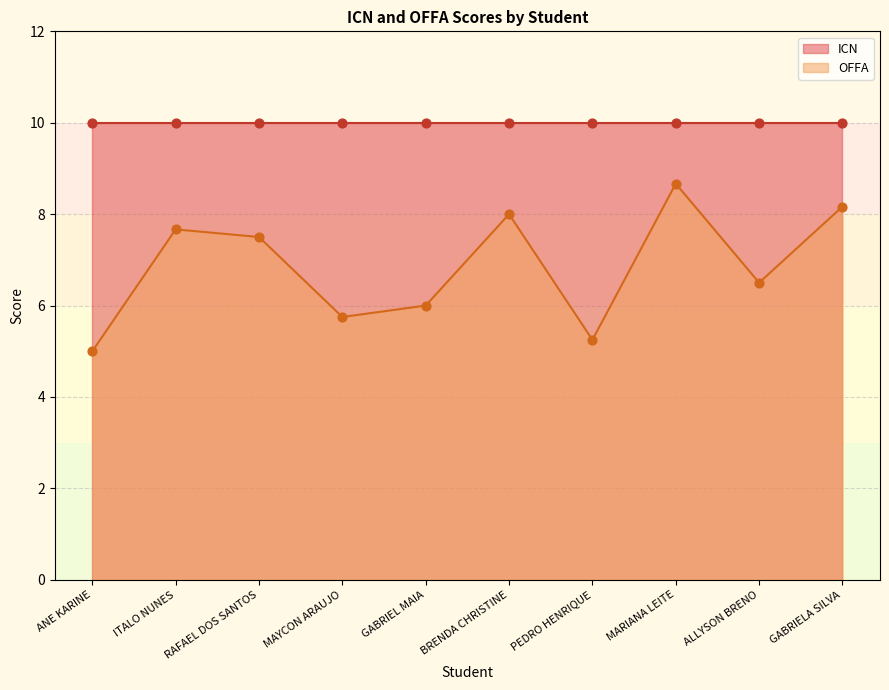

Which has a higher value, BRENDA CHRISTINE or ANE KARINE?

BRENDA CHRISTINE